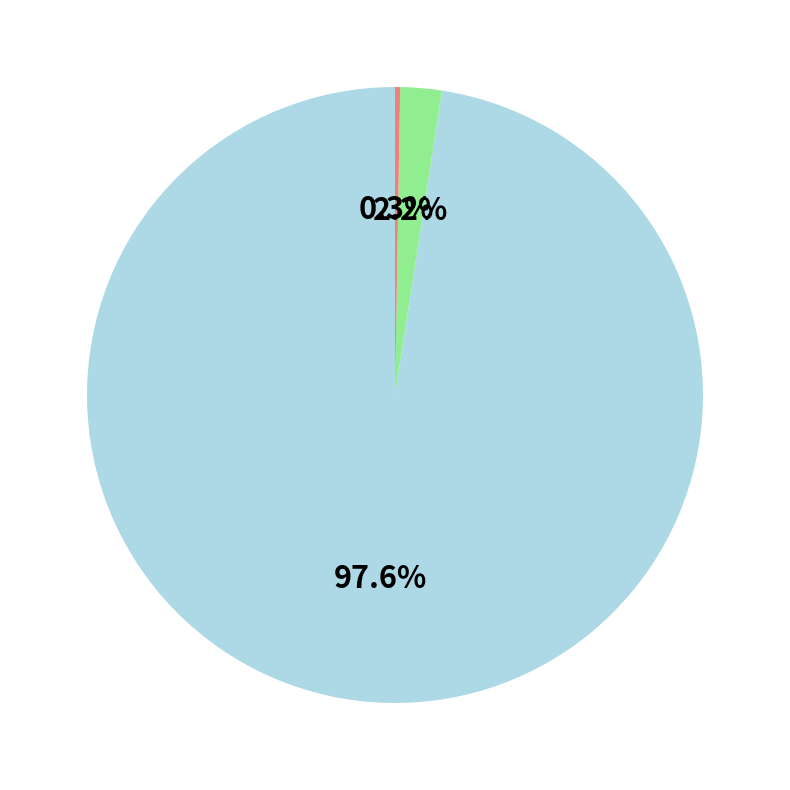

Is there any slice that represents more than half of the pie?

Yes